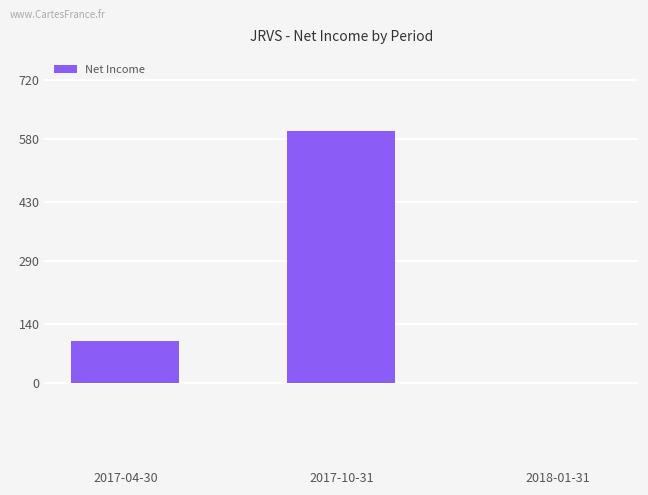

The chart shows a value of 0 at 2018-01-31. True or false?

True